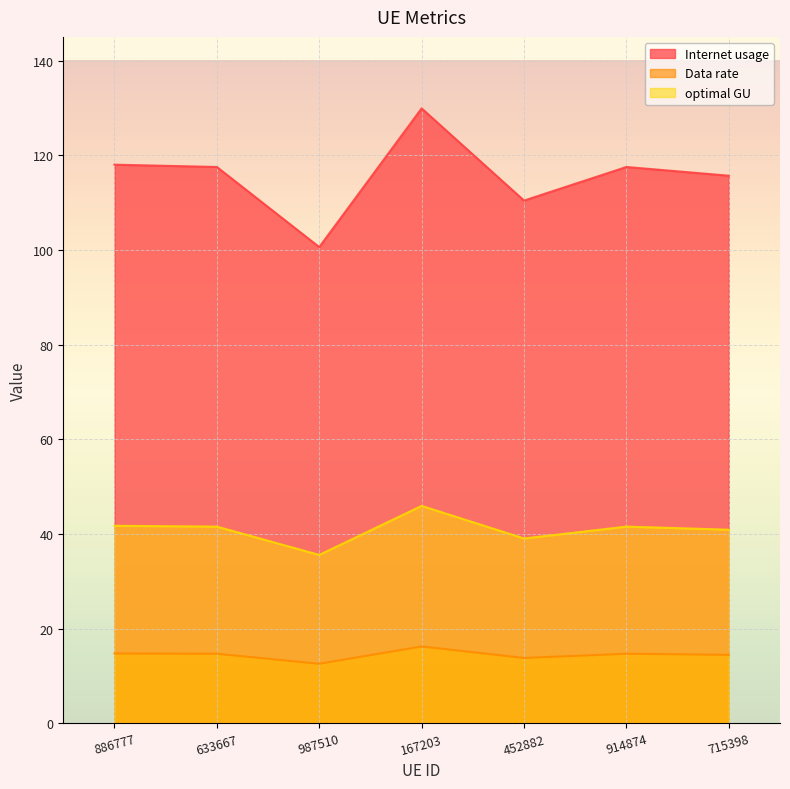

What is the label of the 4th point from the left?

167203